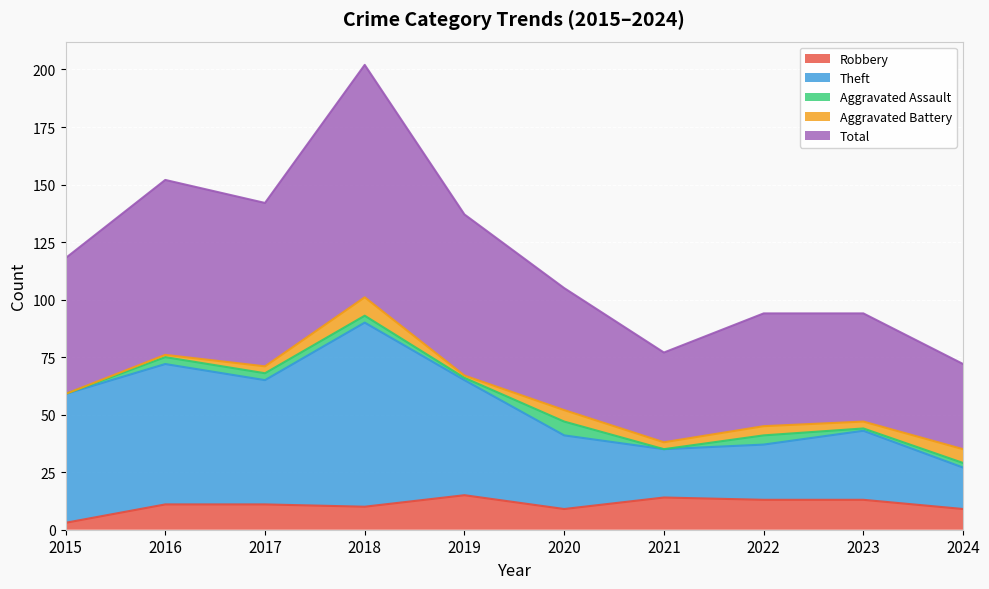

Which series has the widest spread of values?

Total